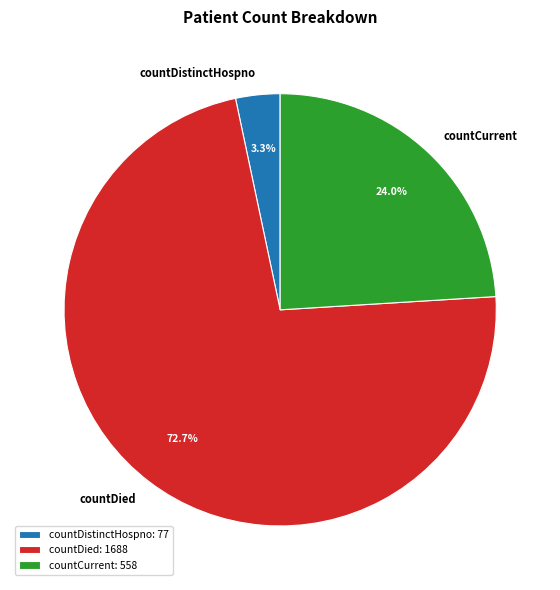

What percentage do countDistinctHospno and countDied together represent?

76.0%